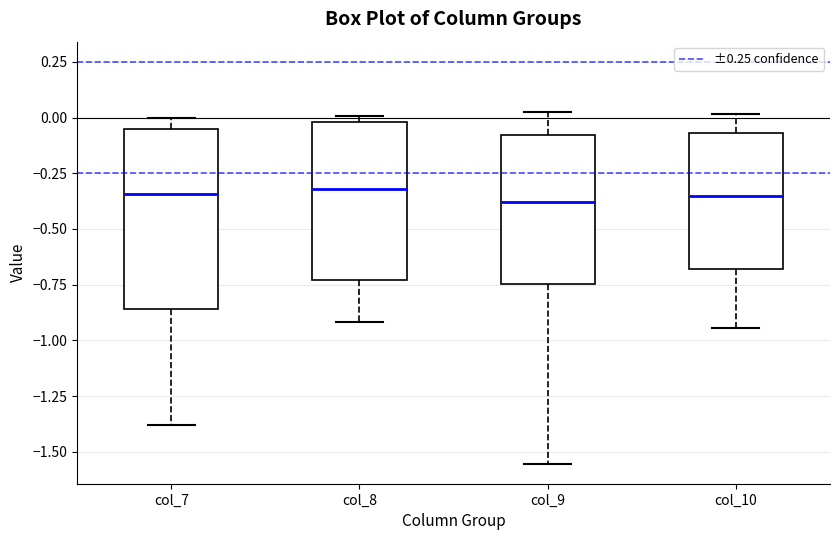

Reading left to right, read every box against the y-axis: the position of its median line, the range the box covers, and the ends of its whiskers. The values are not printed on the chart, so give them approximately, as read against the axis.

col_7: median -0.35, box -0.85 to -0.05, whiskers -1.40 to 0.00
col_8: median -0.30, box -0.75 to 0.00, whiskers -0.90 to 0.00 (just above the box's upper edge)
col_9: median -0.40, box -0.75 to -0.10, whiskers -1.55 to 0.05
col_10: median -0.35, box -0.70 to -0.05, whiskers -0.95 to 0.00